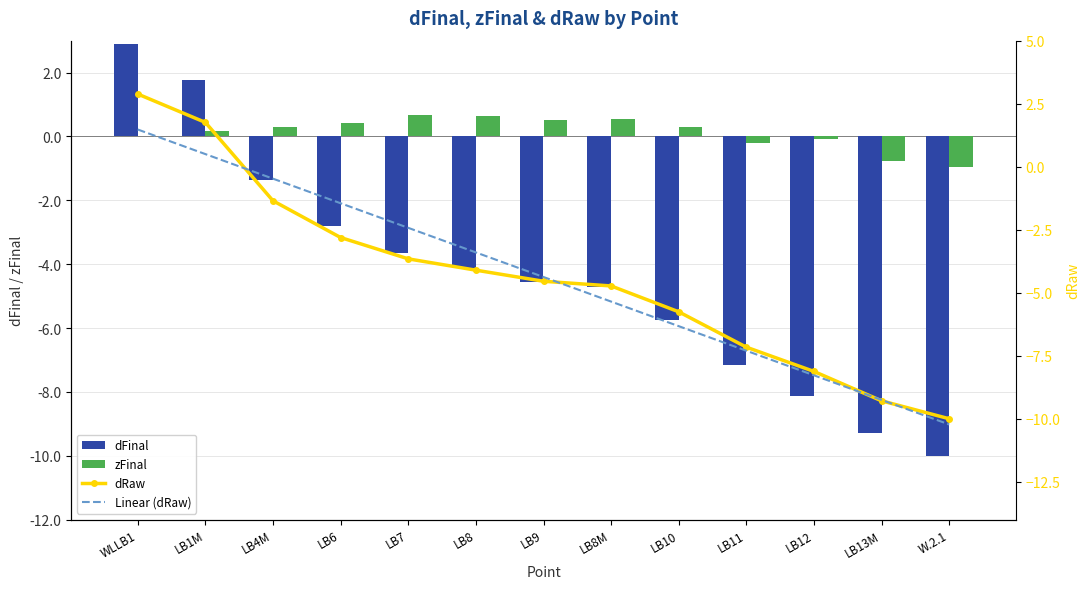

Reading left to right, transcribe all the data shown in this chart.

dFinal: WLLB1=2.9	LB1M=1.8	LB4M=-1.4	LB6=-2.8	LB7=-3.7	LB8=-4.1	LB9=-4.5	LB8M=-4.7	LB10=-5.8	LB11=-7.2	LB12=-8.1	LB13M=-9.3	W.2.1=-10.0
zFinal: WLLB1=0.0	LB1M=0.2	LB4M=0.3	LB6=0.4	LB7=0.7	LB8=0.6	LB9=0.5	LB8M=0.5	LB10=0.3	LB11=-0.2	LB12=-0.1	LB13M=-0.8	W.2.1=-1.0
dRaw: WLLB1=2.9	LB1M=1.8	LB4M=-1.4	LB6=-2.8	LB7=-3.7	LB8=-4.1	LB9=-4.5	LB8M=-4.7	LB10=-5.8	LB11=-7.2	LB12=-8.1	LB13M=-9.3	W.2.1=-10.0
Linear (dRaw): WLLB1=1.5	LB1M=0.5	LB4M=-0.5	LB6=-1.5	LB7=-2.4	LB8=-3.4	LB9=-4.4	LB8M=-5.4	LB10=-6.3	LB11=-7.3	LB12=-8.3	LB13M=-9.3	W.2.1=-10.2